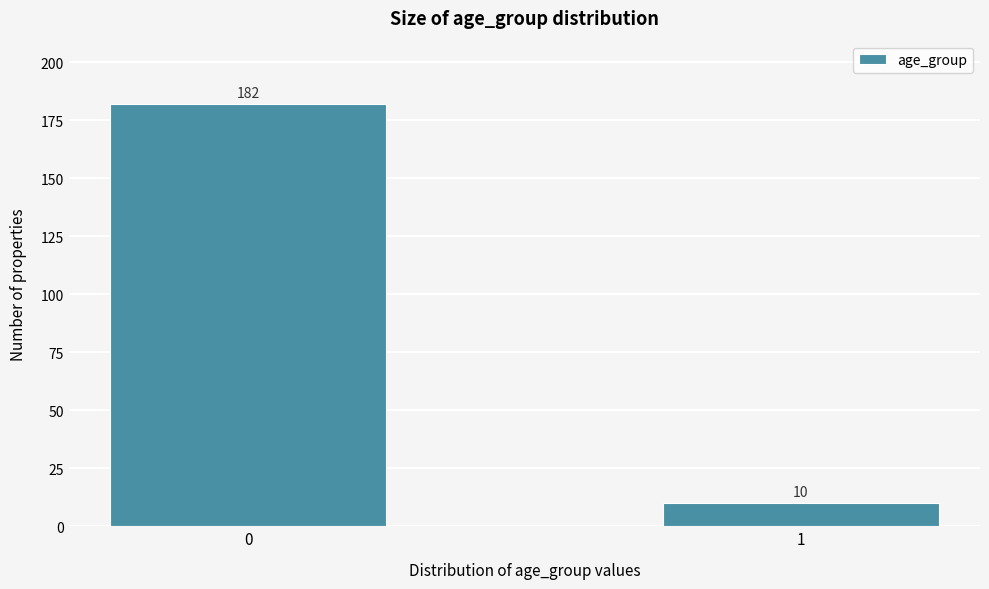

Reading left to right, transcribe all the data shown in this chart.

182	10